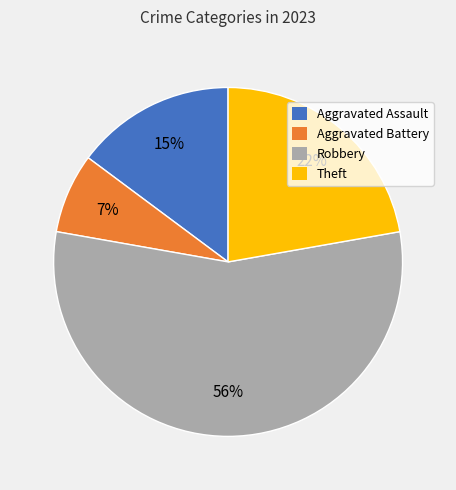

To the nearest percent, what is the combined percentage of Robbery and Aggravated Battery?

63%